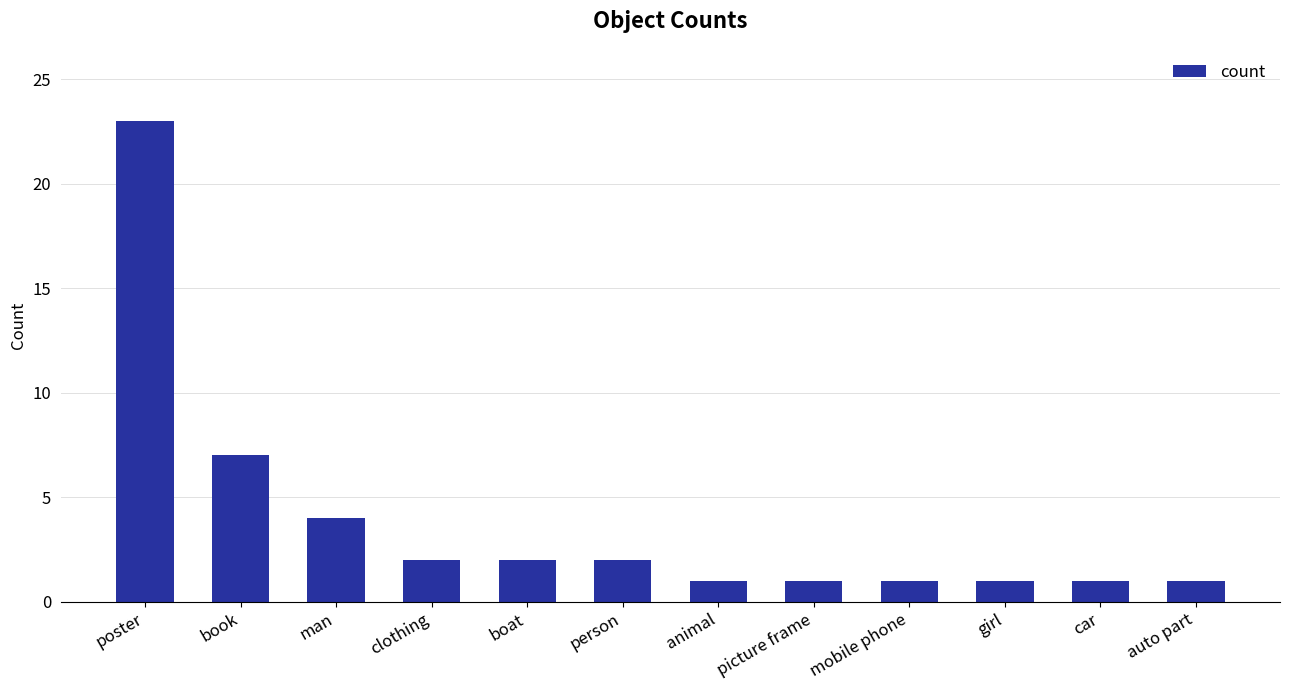

Which has a higher value, picture frame or book?

book